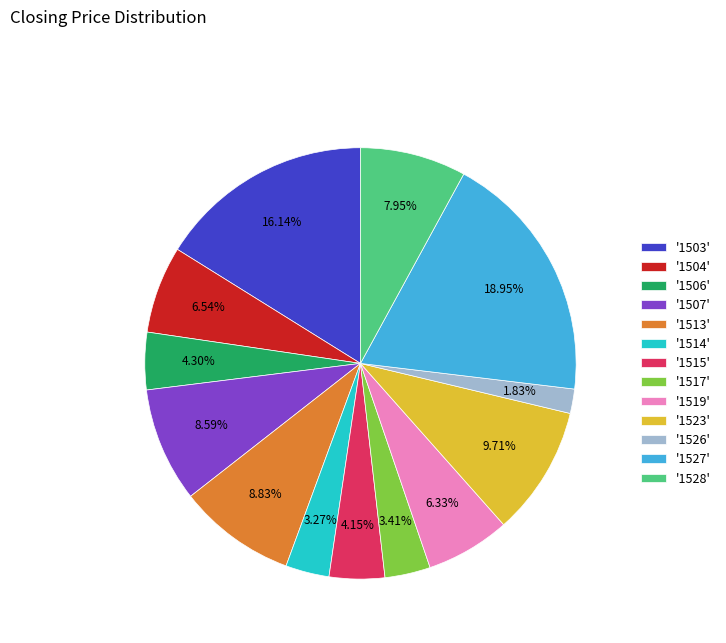

What is the ratio of the value at '1517' to the value at '1519'?

0.5